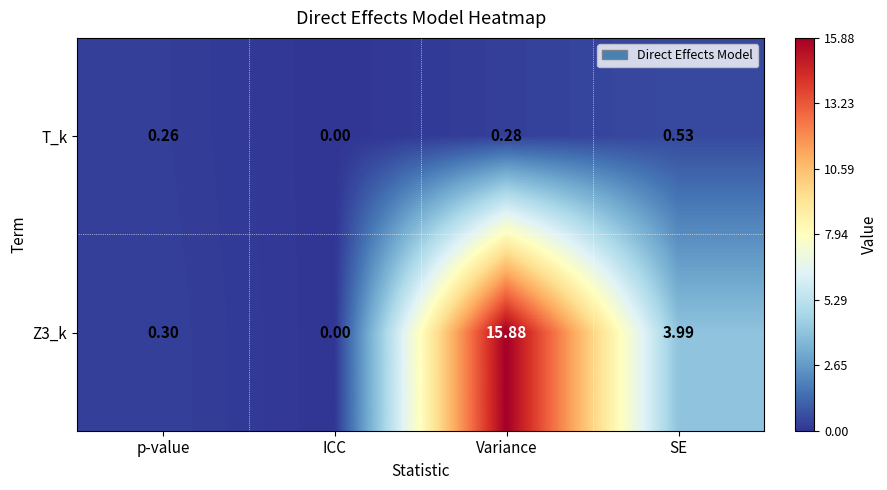

Is the value of Z3_k at Variance greater than the value of T_k at ICC?

Yes